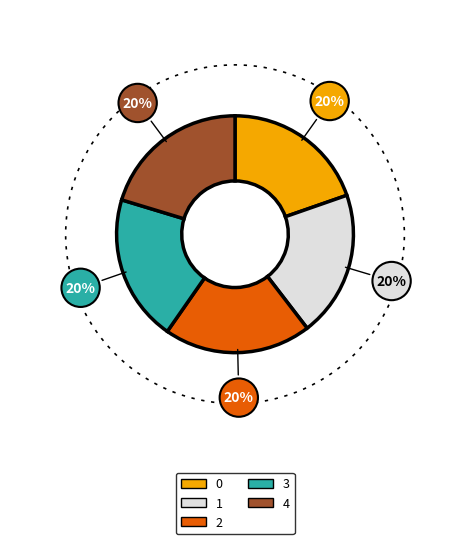

To the nearest percent, what is the combined percentage of 0 and 2?

40%